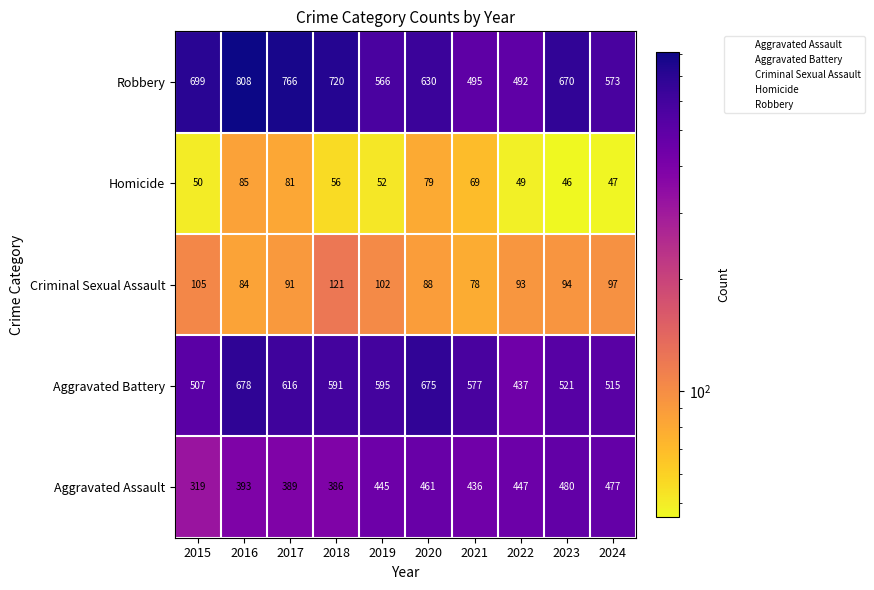

Where does the Homicide series first go above 56?

2016